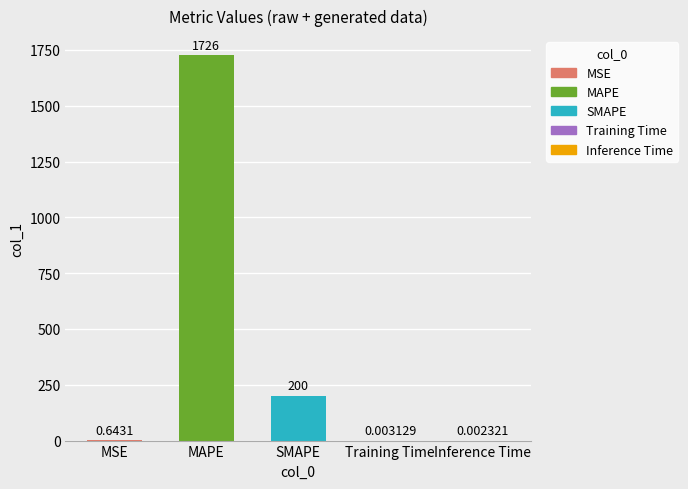

What is the approximate value at SMAPE?

200.0